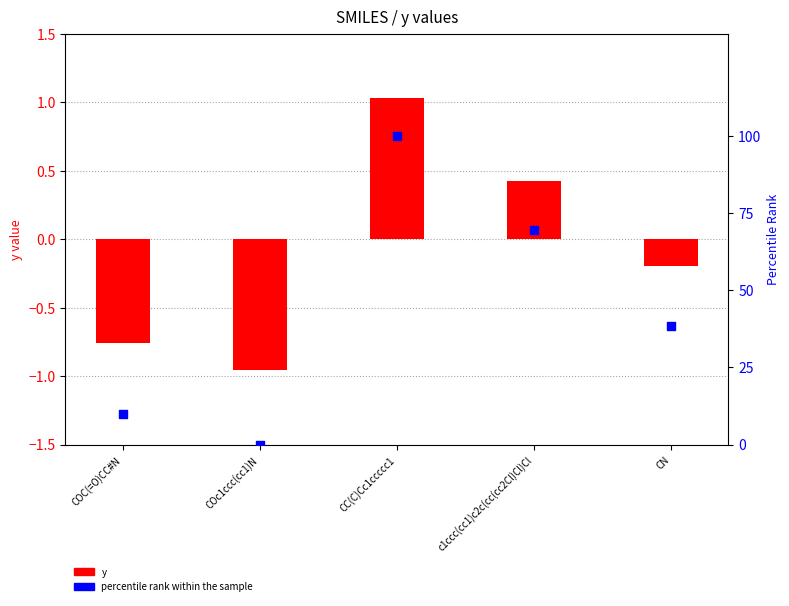

At which category is the sum across all series the highest?

CC(C)Cc1ccccc1